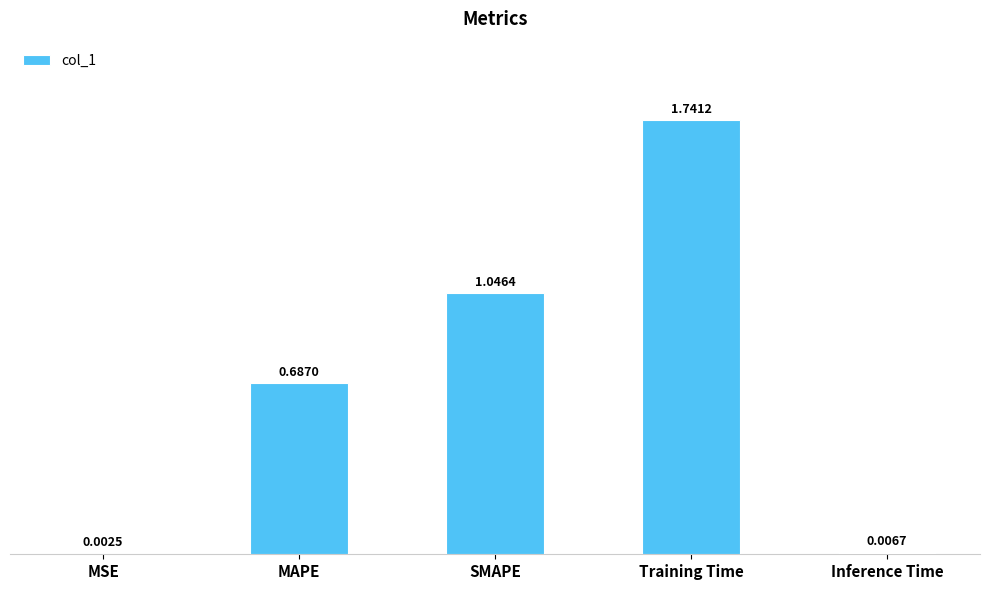

How many data points does each series have?

5